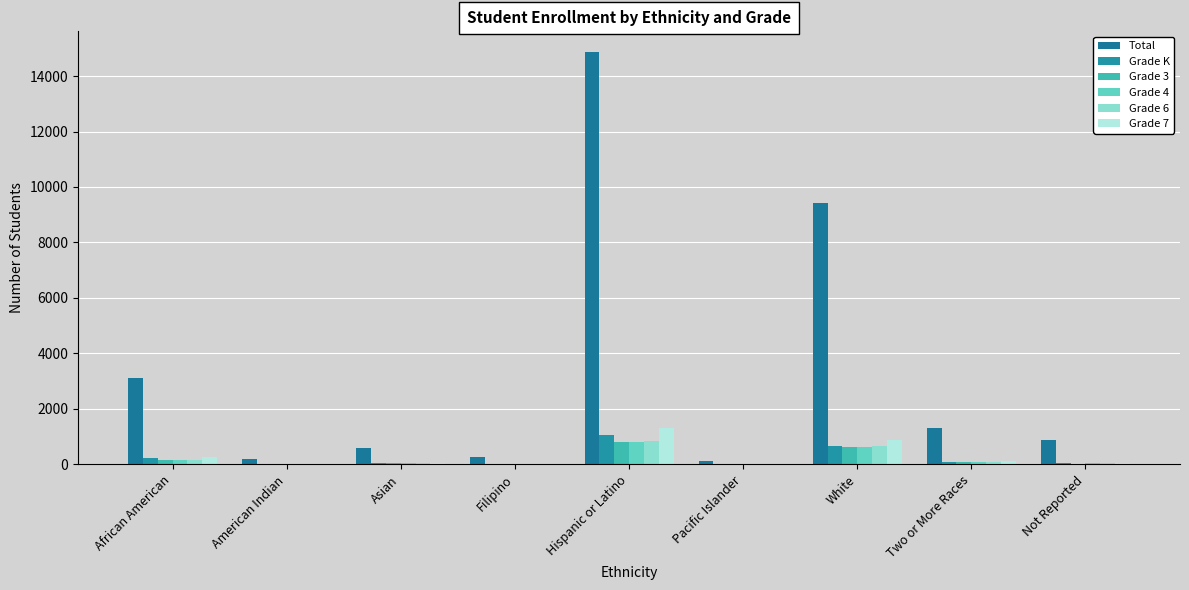

The Grade K series shows 6 at Filipino. True or false?

False